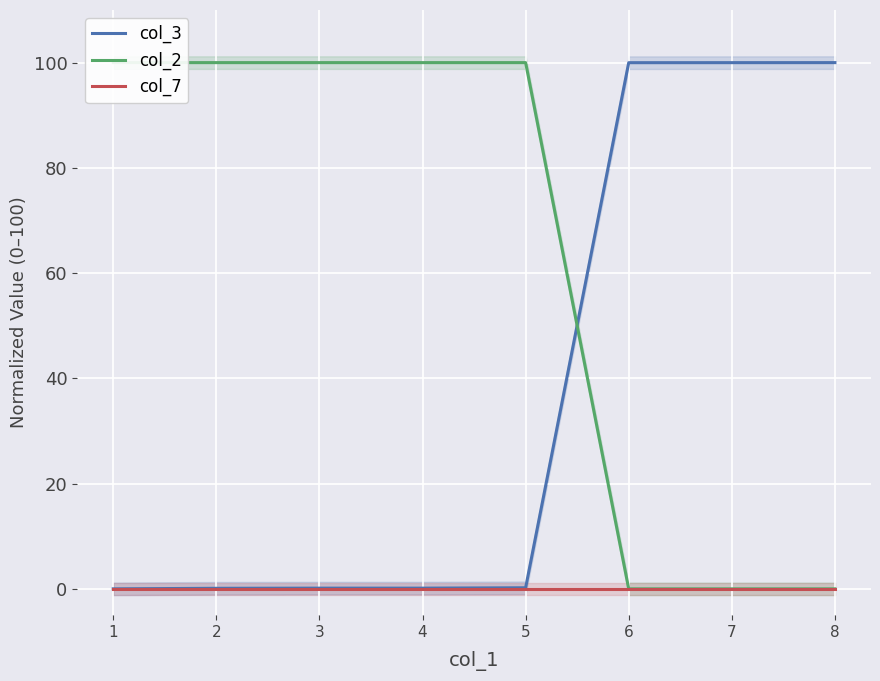

True or false: col_3 has more than 2 interior local peaks.

False